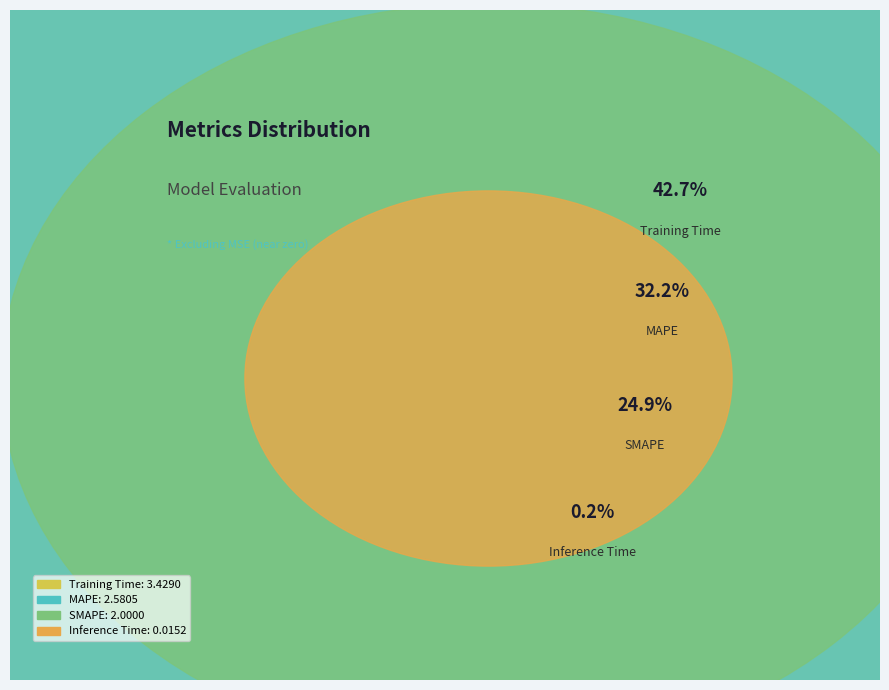

To the nearest percent, what is the combined percentage of Training Time and Inference Time?

43%